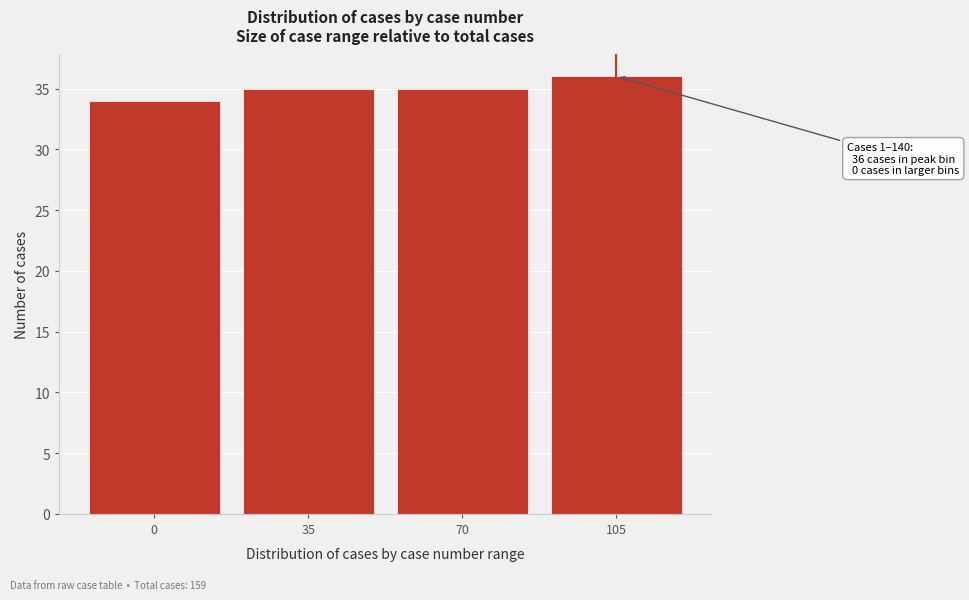

Reading left to right, transcribe all the data shown in this chart.

34	35	35	36